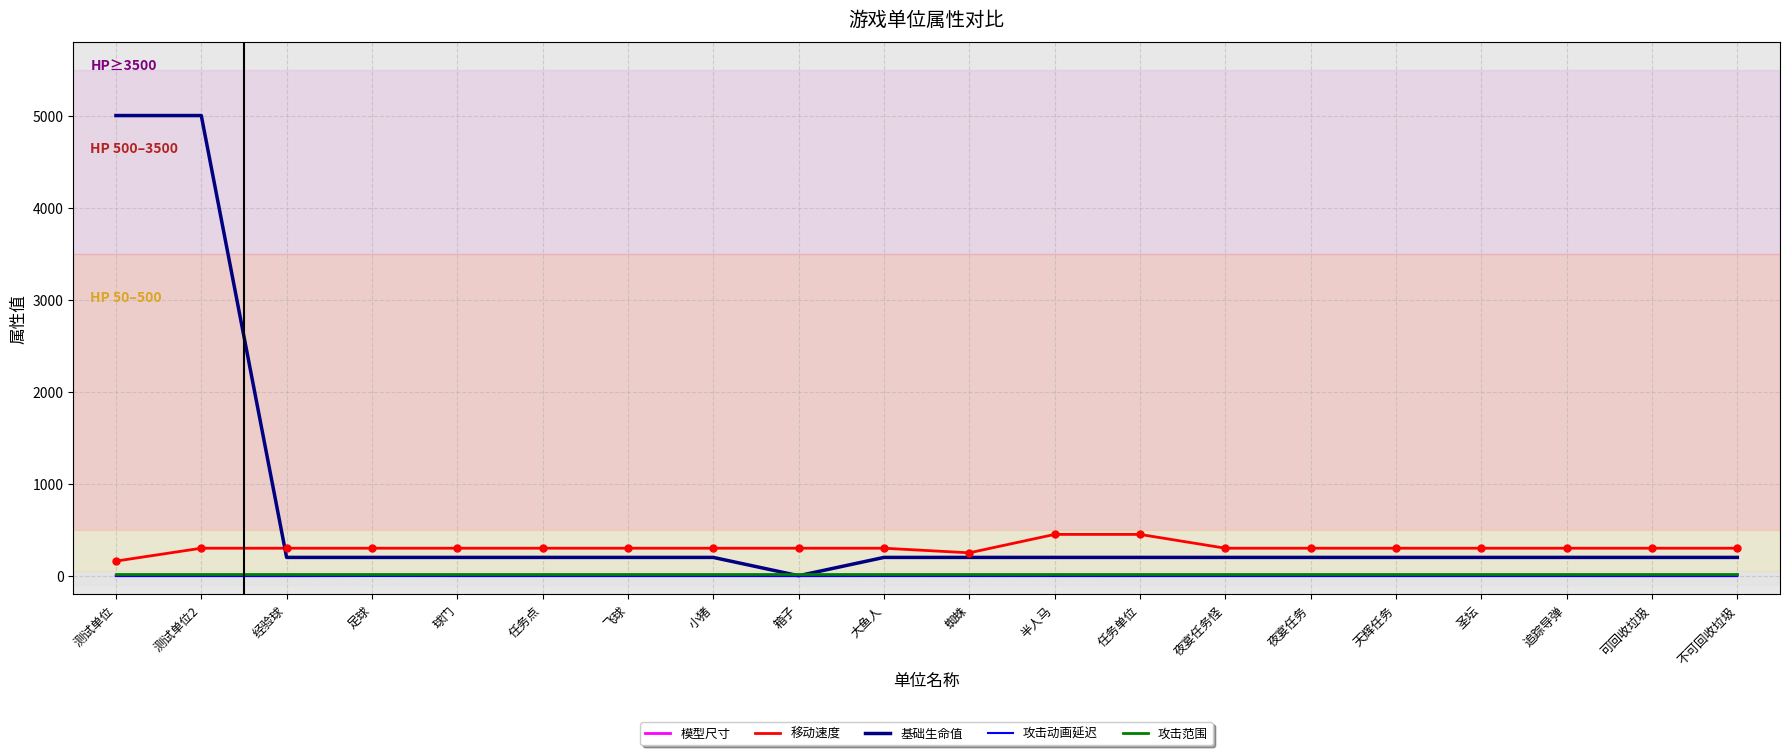

Which series has the largest range (max minus min)?

基础生命值